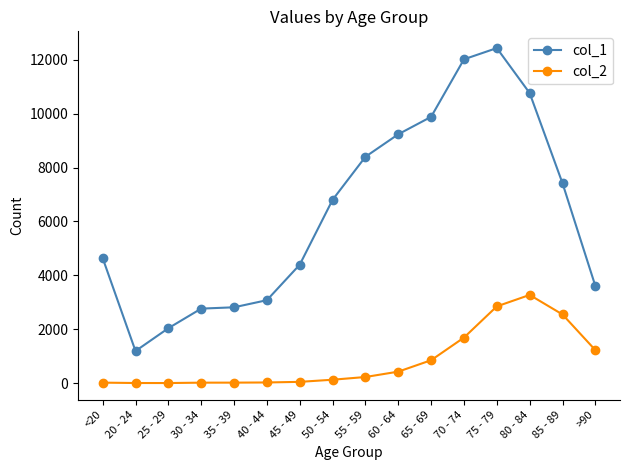

True or false: col_1 has more than 0 points higher than both neighbors.

True